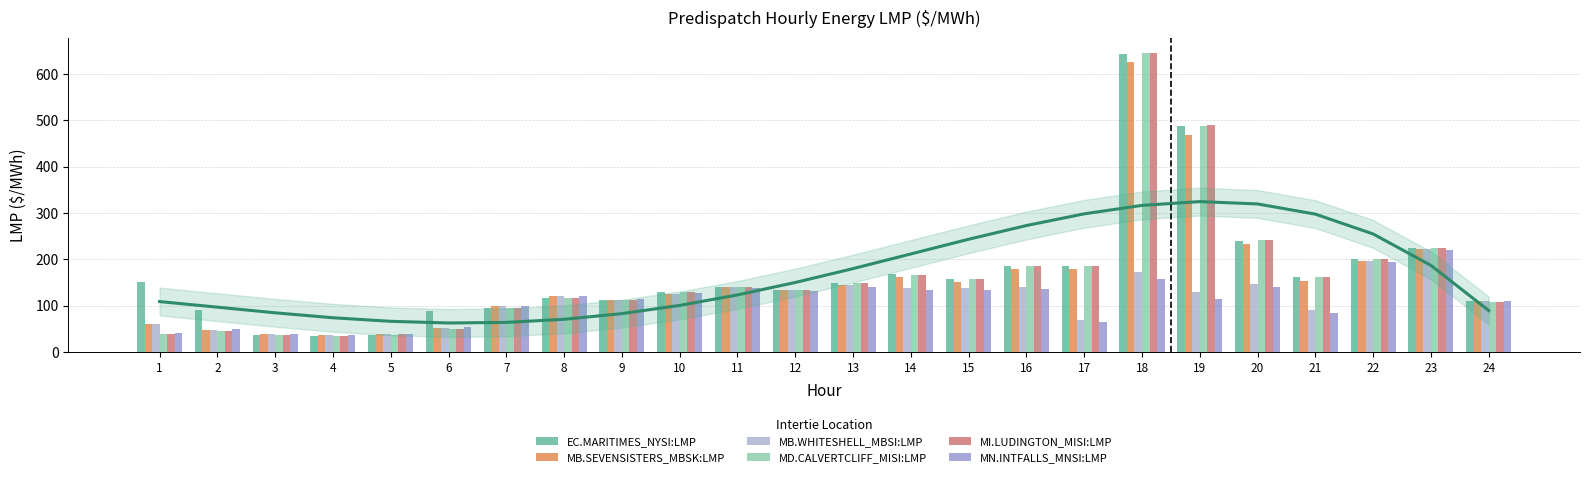

What value does the MI.LUDINGTON_MISI:LMP series have at 7?

94.0